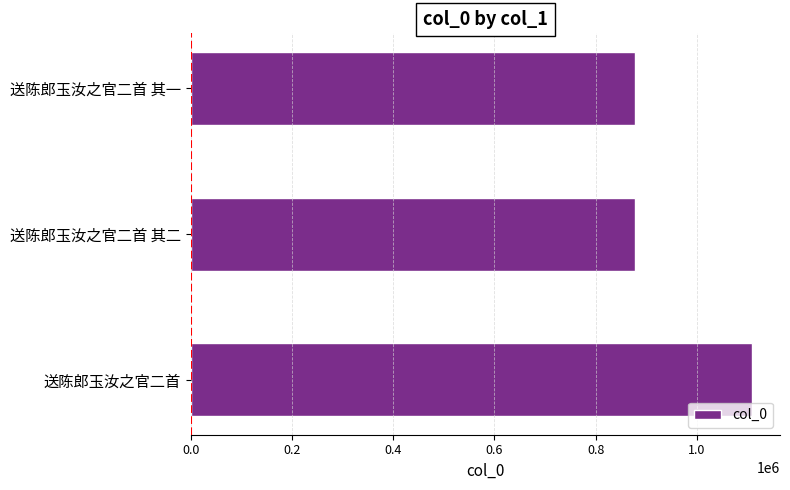

Is it true that the value at 送陈郎玉汝之官二首 is 1109041?

True